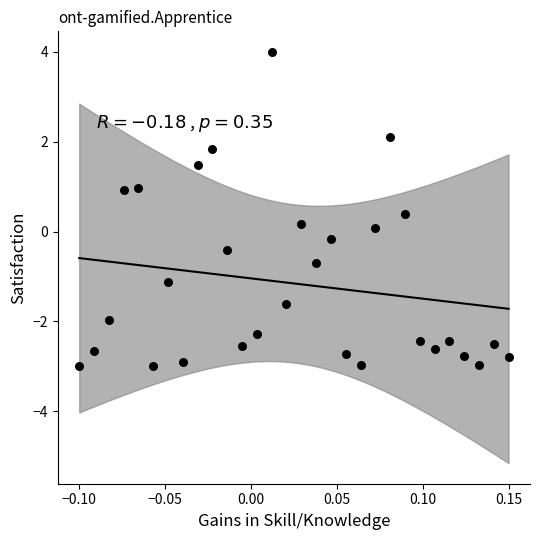

What is the range of Y values (max minus min)?

7.0